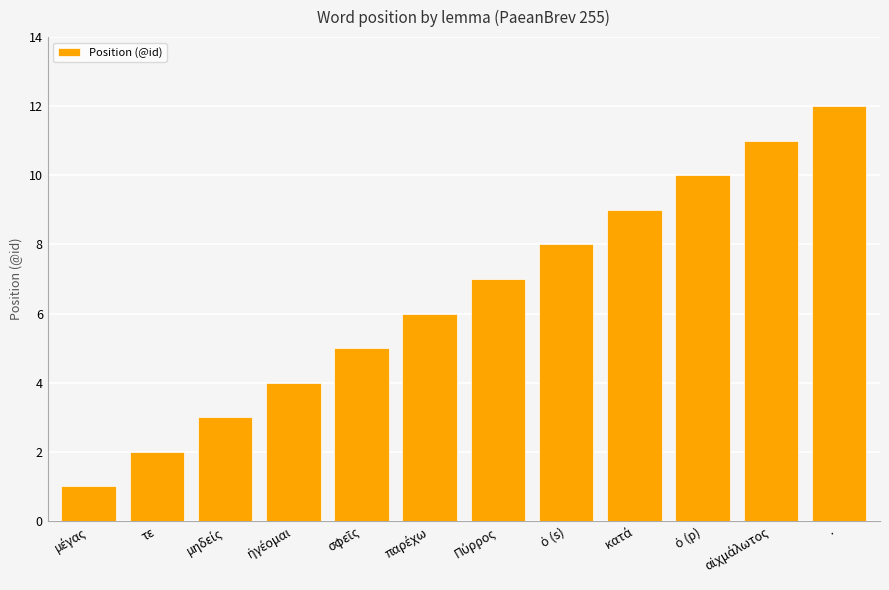

True or false: the data shows 2 at τε.

True